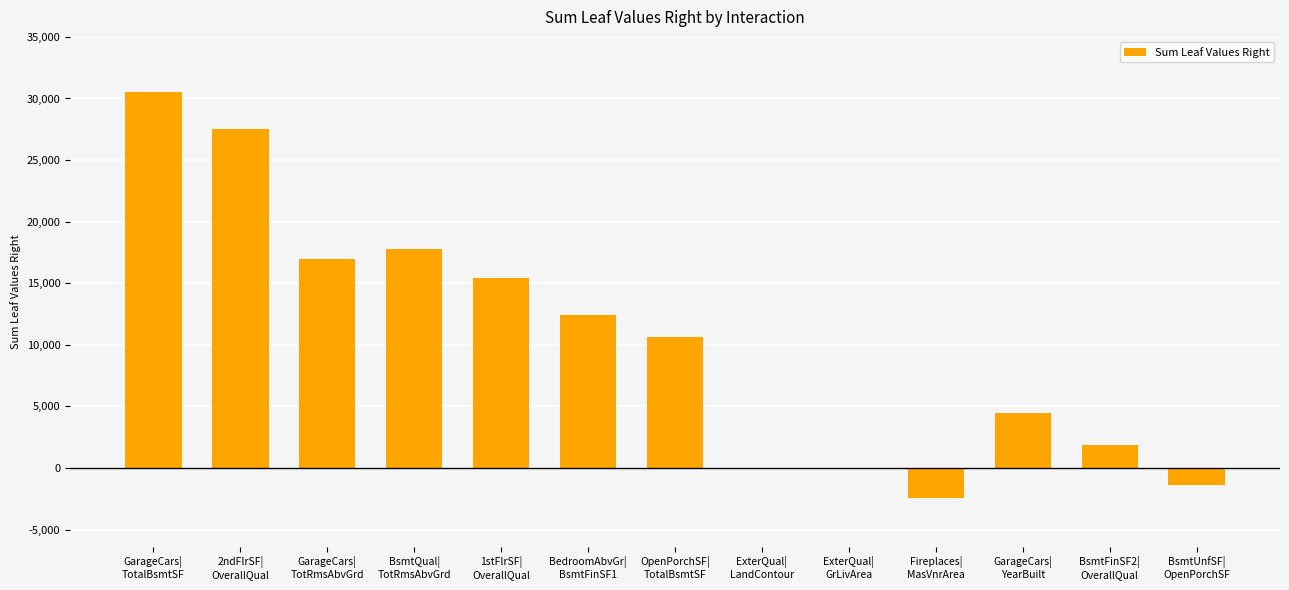

What is the greatest value displayed?

30489.3